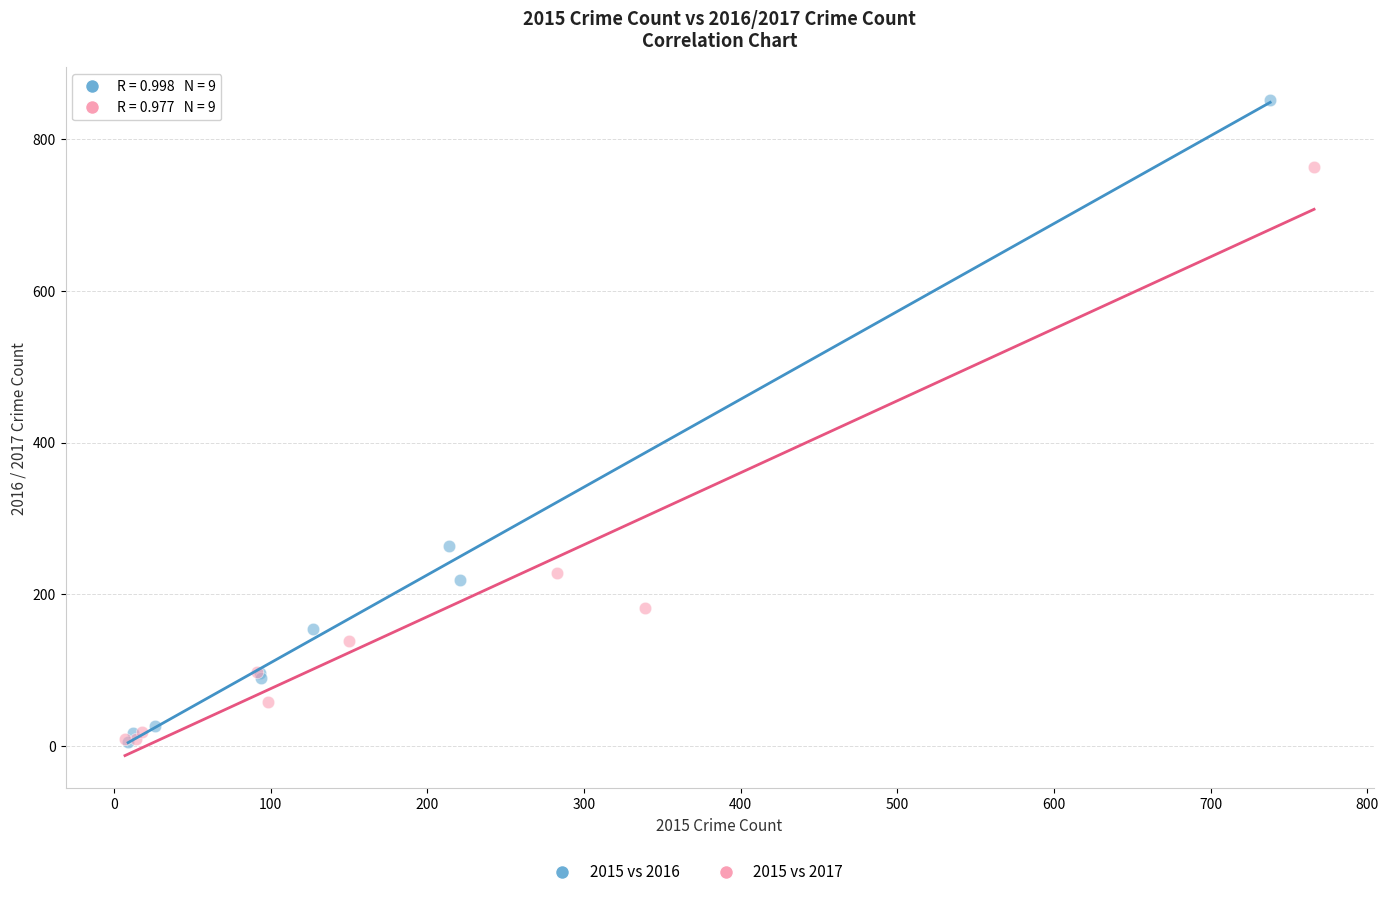

Which series reaches the maximum Y coordinate?

2015 vs 2016